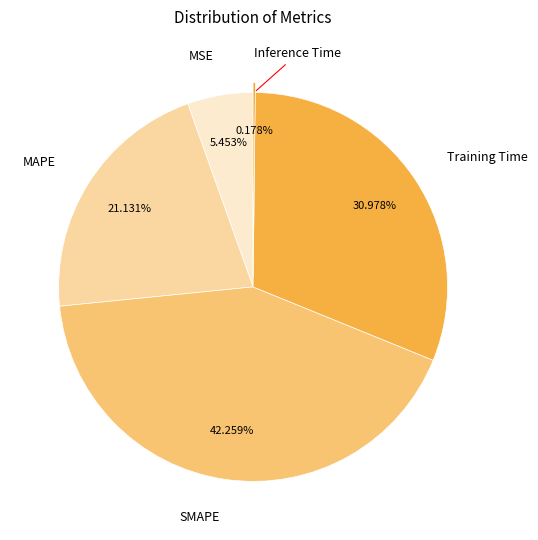

Does MAPE account for over 50% of the chart?

No